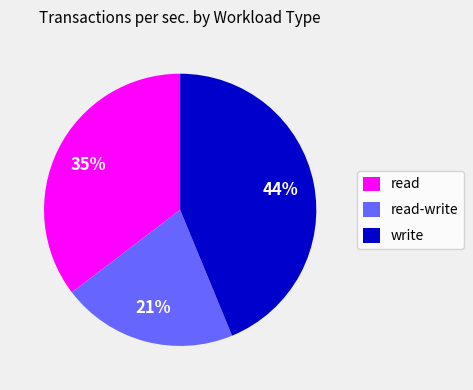

True or false: read-write accounts for 21% of the total.

True